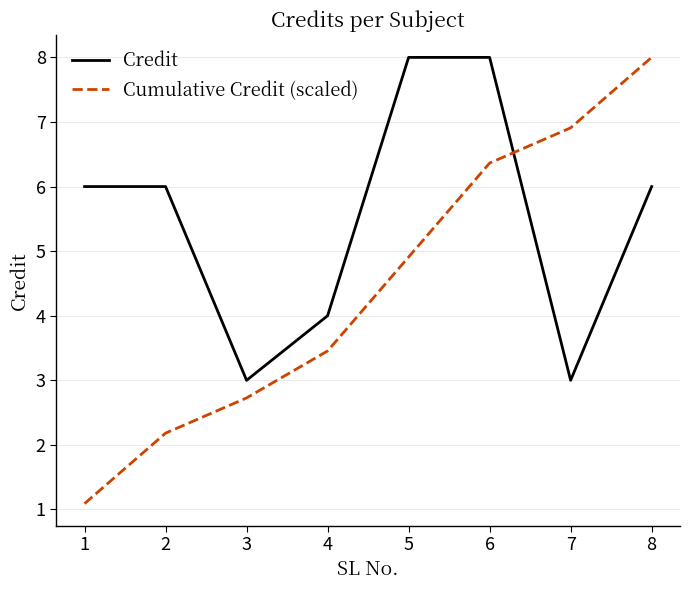

Where do Credit and Cumulative Credit (scaled) first cross each other?

6 and 7